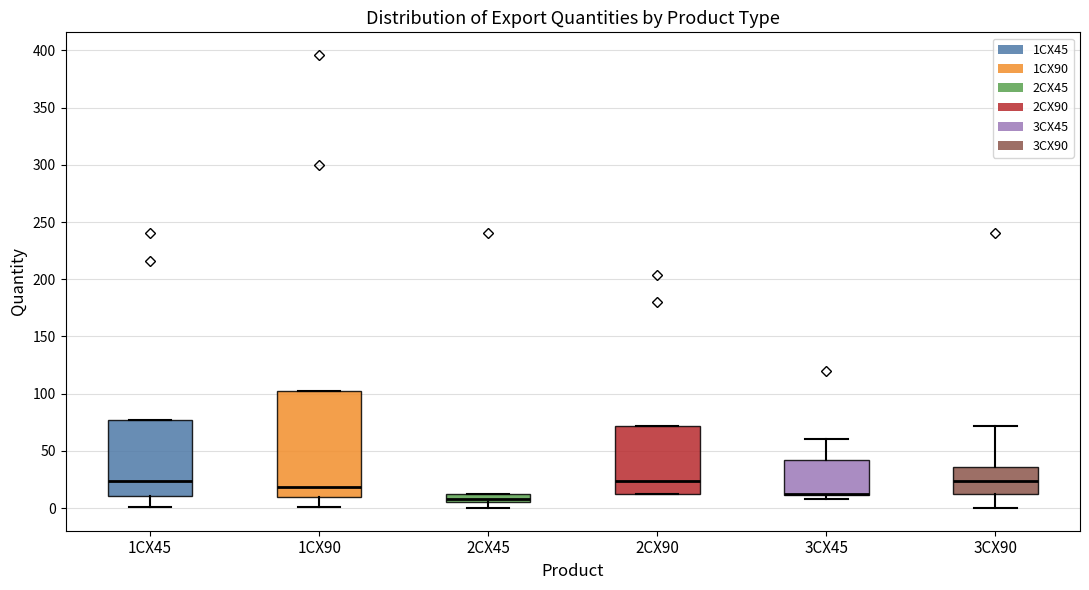

Where is the lower edge of the box for 2CX45 on the y-axis? The values are not printed on the chart, so give them approximately, as read against the axis.

5